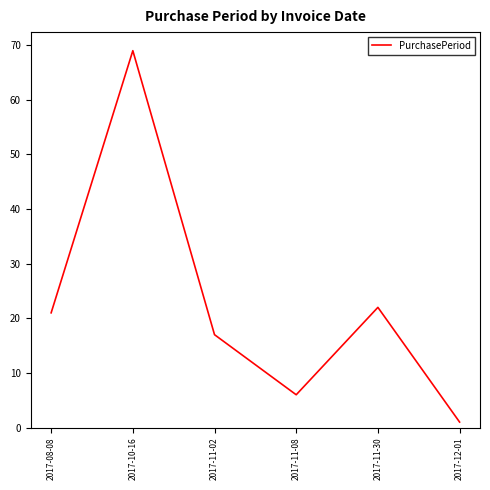

What is the ratio of the value at 2017-11-08 to the value at 2017-11-30?

0.3